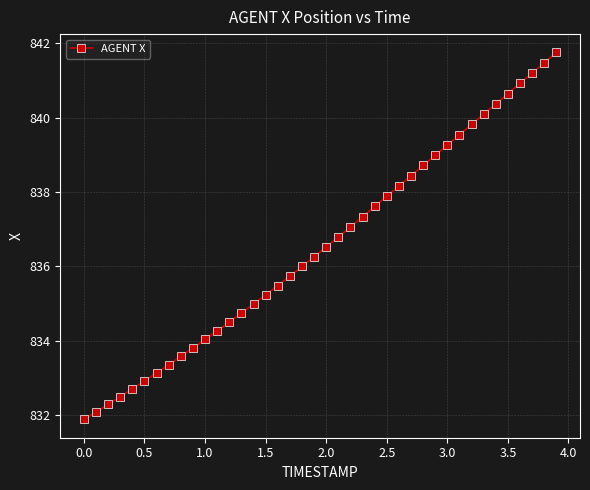

What is the difference between the second highest and second lowest values?

9.4